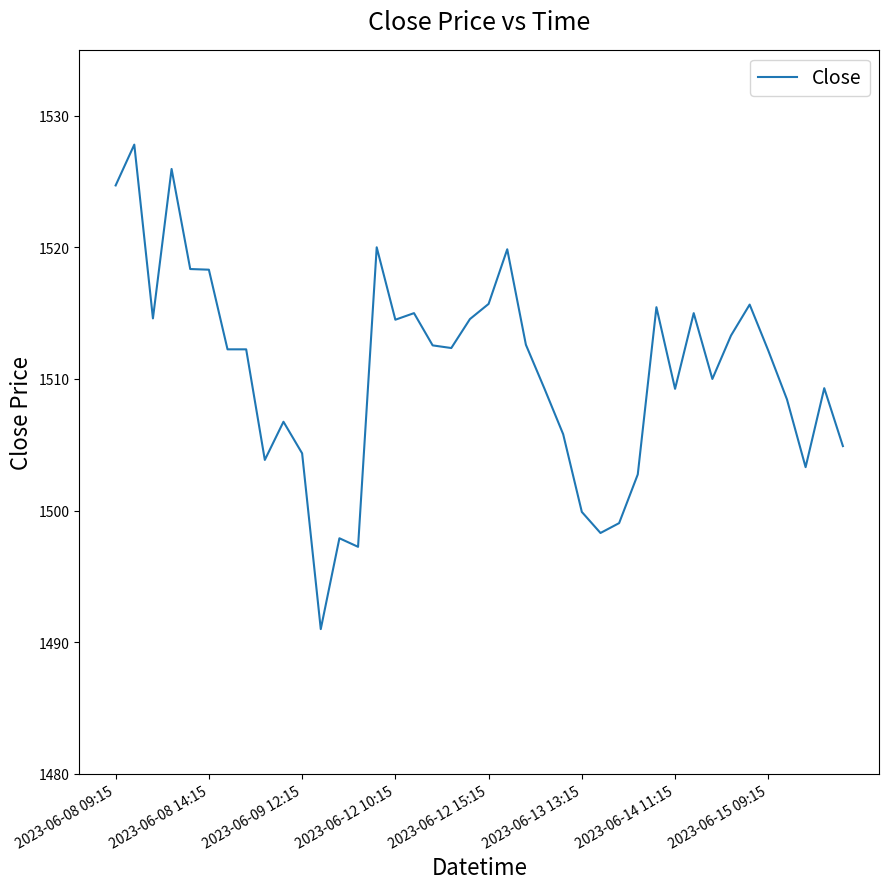

What is the difference between the maximum and minimum values?

36.8